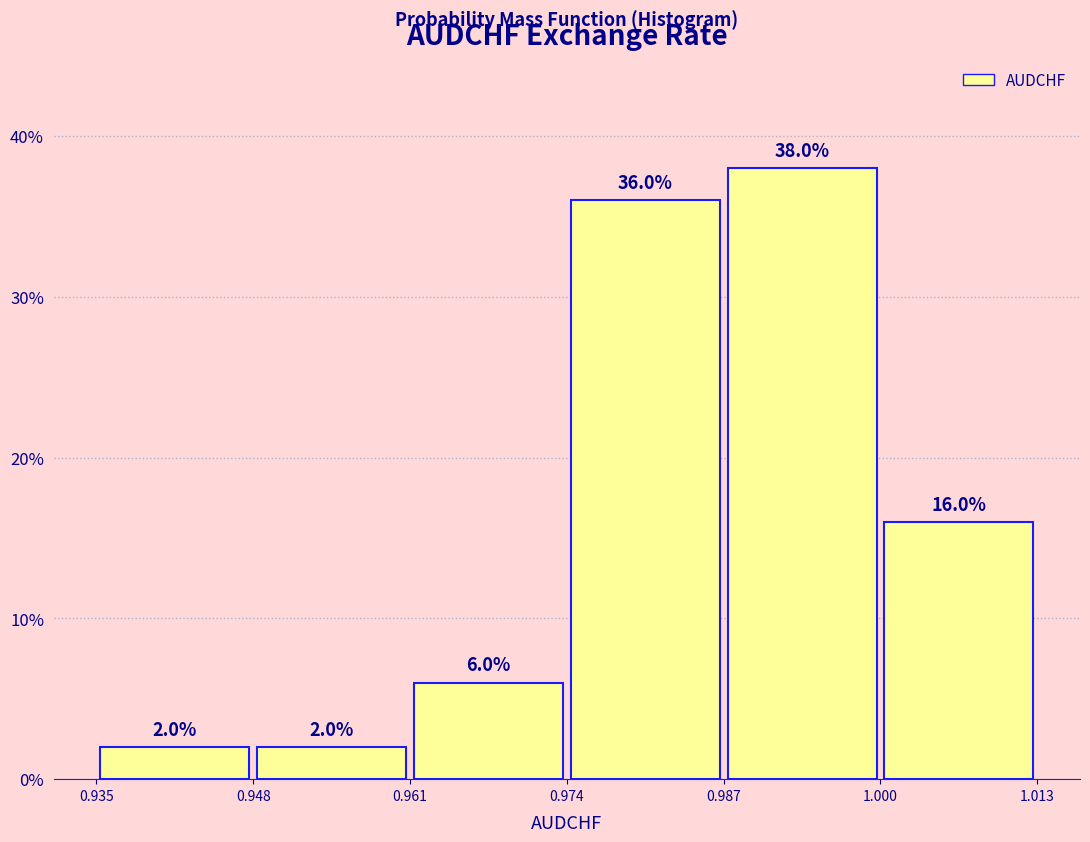

Reading left to right, transcribe this chart: for each bar, give the range it covers on the x-axis and its height.

0.935 to 0.948: 2.0
0.948 to 0.961: 2.0
0.961 to 0.974: 6.0
0.974 to 0.987: 36.0
0.987 to 1.000: 38.0
1.000 to 1.013: 16.0